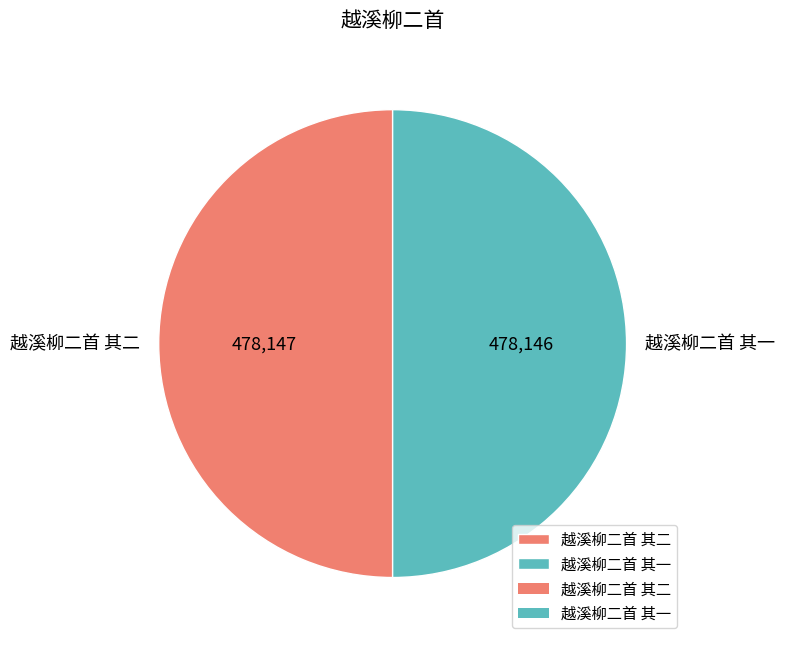

What is the ratio of the value at 越溪柳二首 其二 to the value at 越溪柳二首 其一?

1.0